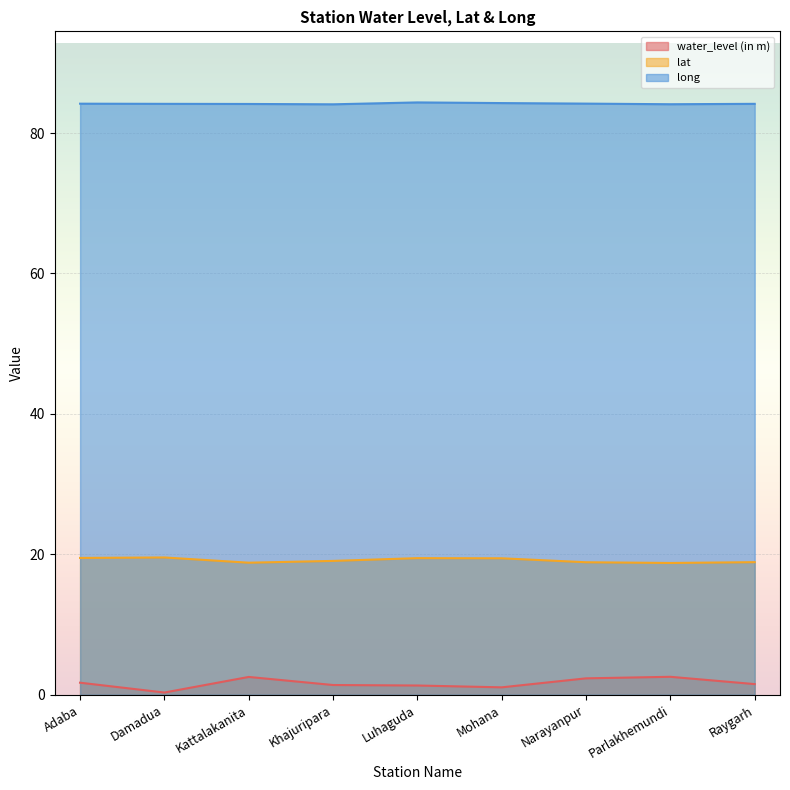

List the labels in order of long value, smallest first.

Khajuripara, Parlakhemundi, Kattalakanita, Damadua, Raygarh, Adaba, Narayanpur, Mohana, Luhaguda